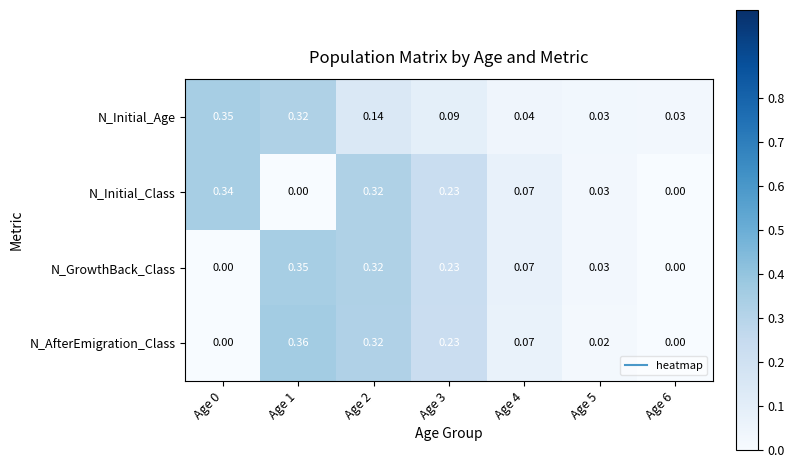

How many values in the N_Initial_Class series exceed 0?

5